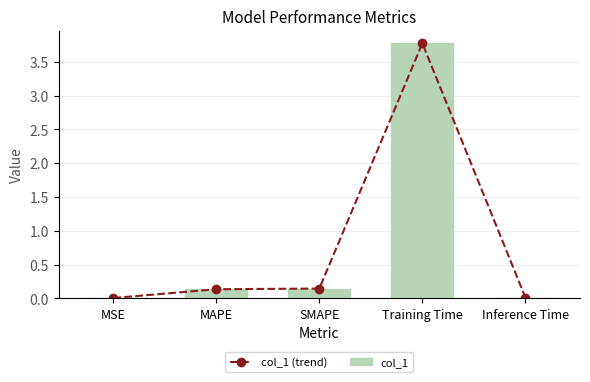

What is the approximate value of col_1 at Training Time?

3.8